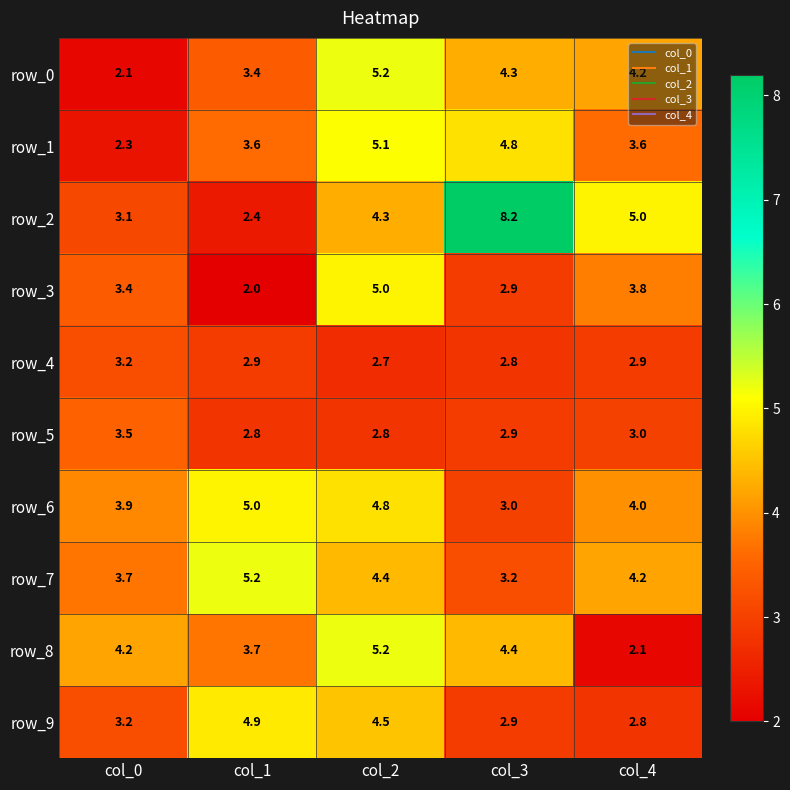

At which label does row_5 reach its peak?

col_0